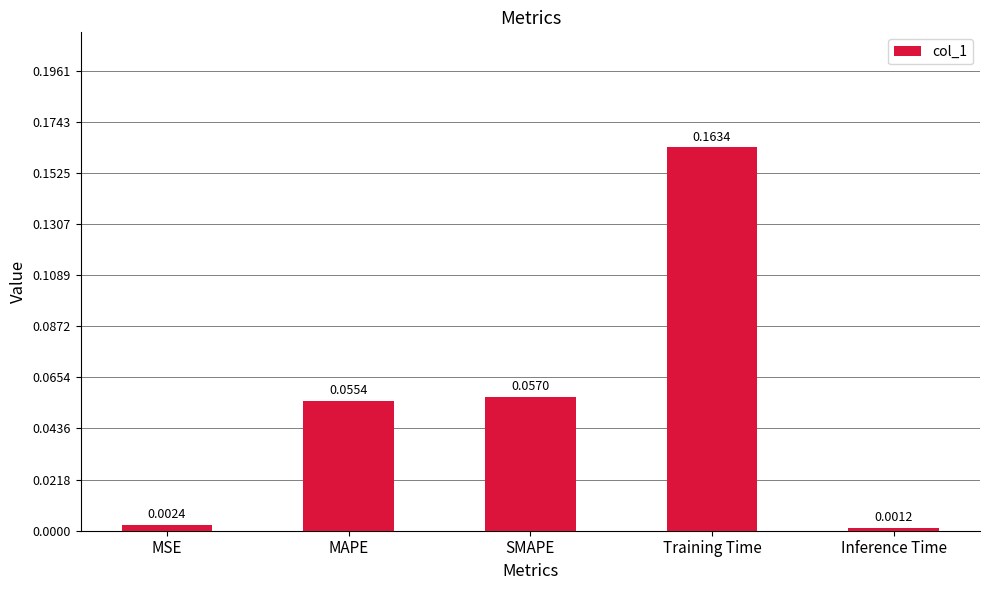

What is the sum of all values?

0.3